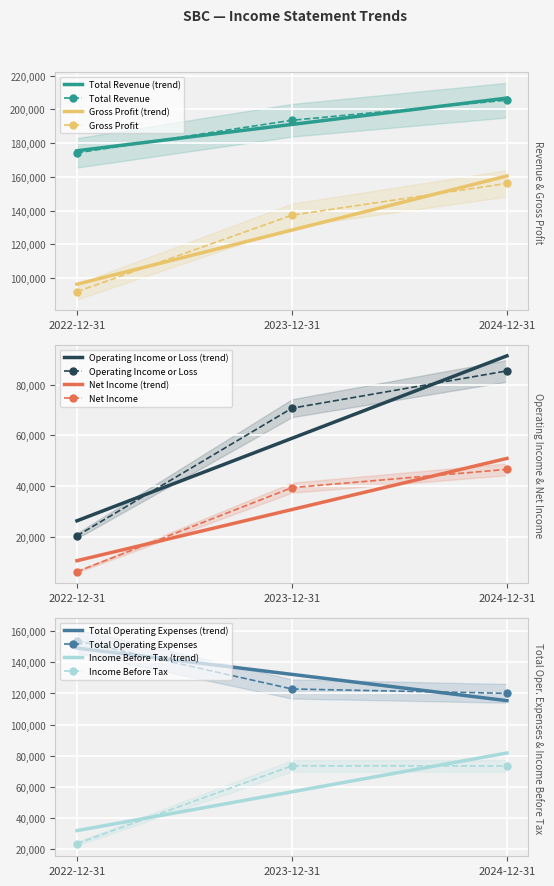

Reading left to right, extract all data points from this chart.

Total Revenue: 174200	193500	205400
Gross Profit: 92000	137300	156100
Operating Income or Loss: 20400	70700	85400
Net Income: 6300	39400	46600
Total Operating Expenses: 153800	122900	120100
Income Before Tax: 23700	73600	73500